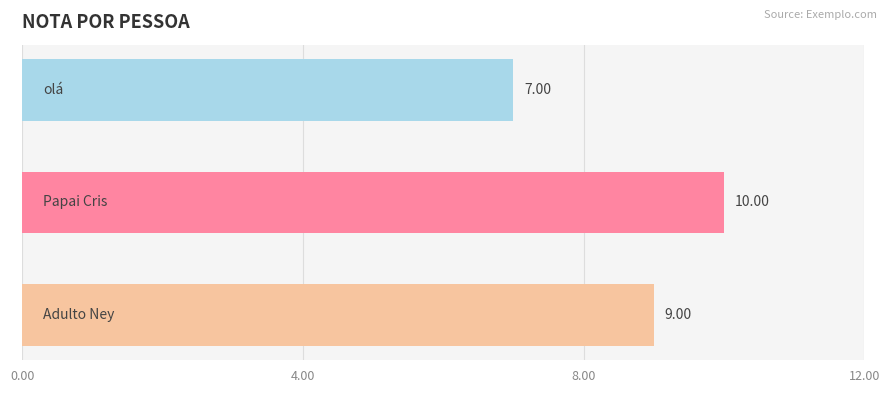

What is the average value?

9